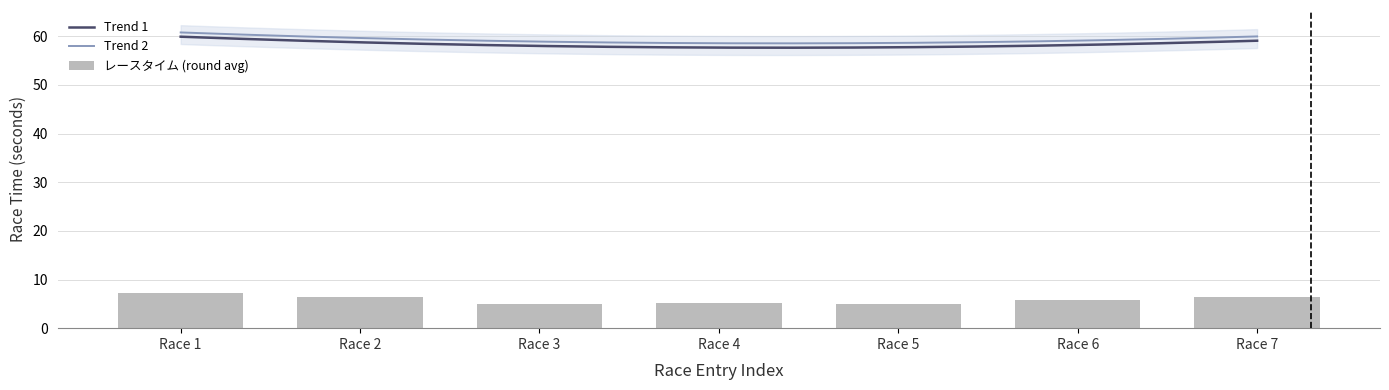

Which series has the widest spread of values?

レースタイム